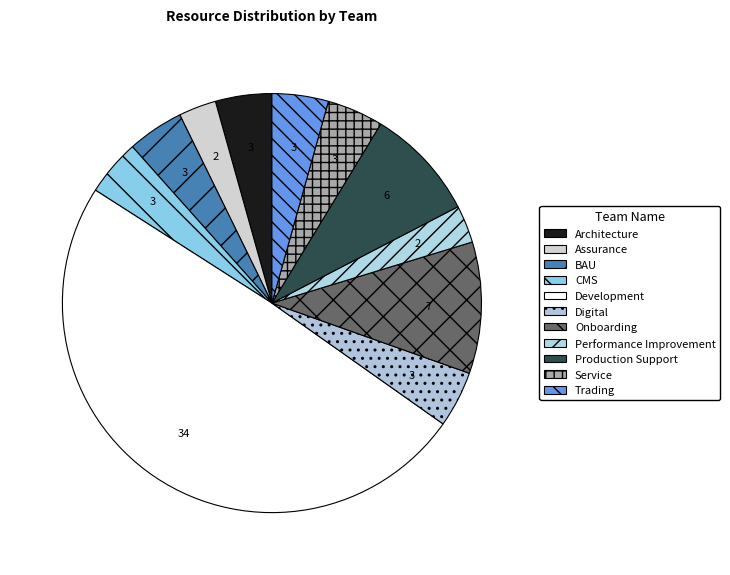

What is the total percentage of Service and Trading?

8.7%